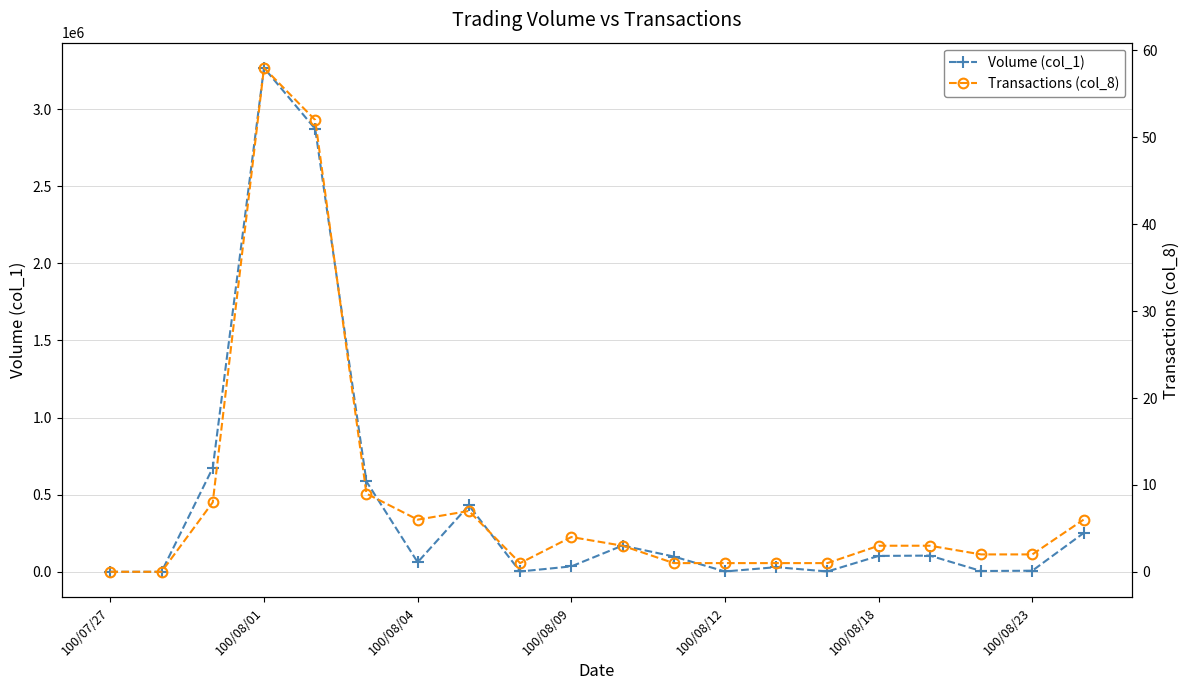

Is this an area chart (filled region under the line)?

No